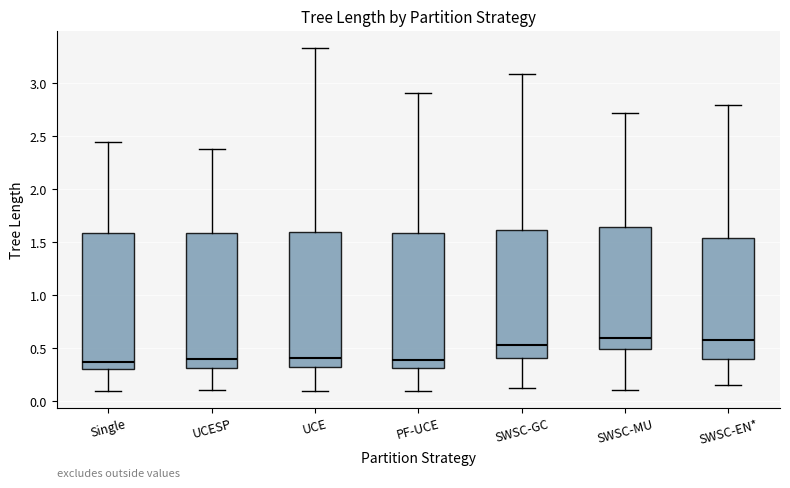

Where does the median line of the box for SWSC-GC sit on the y-axis? The values are not printed on the chart, so give them approximately, as read against the axis.

0.55